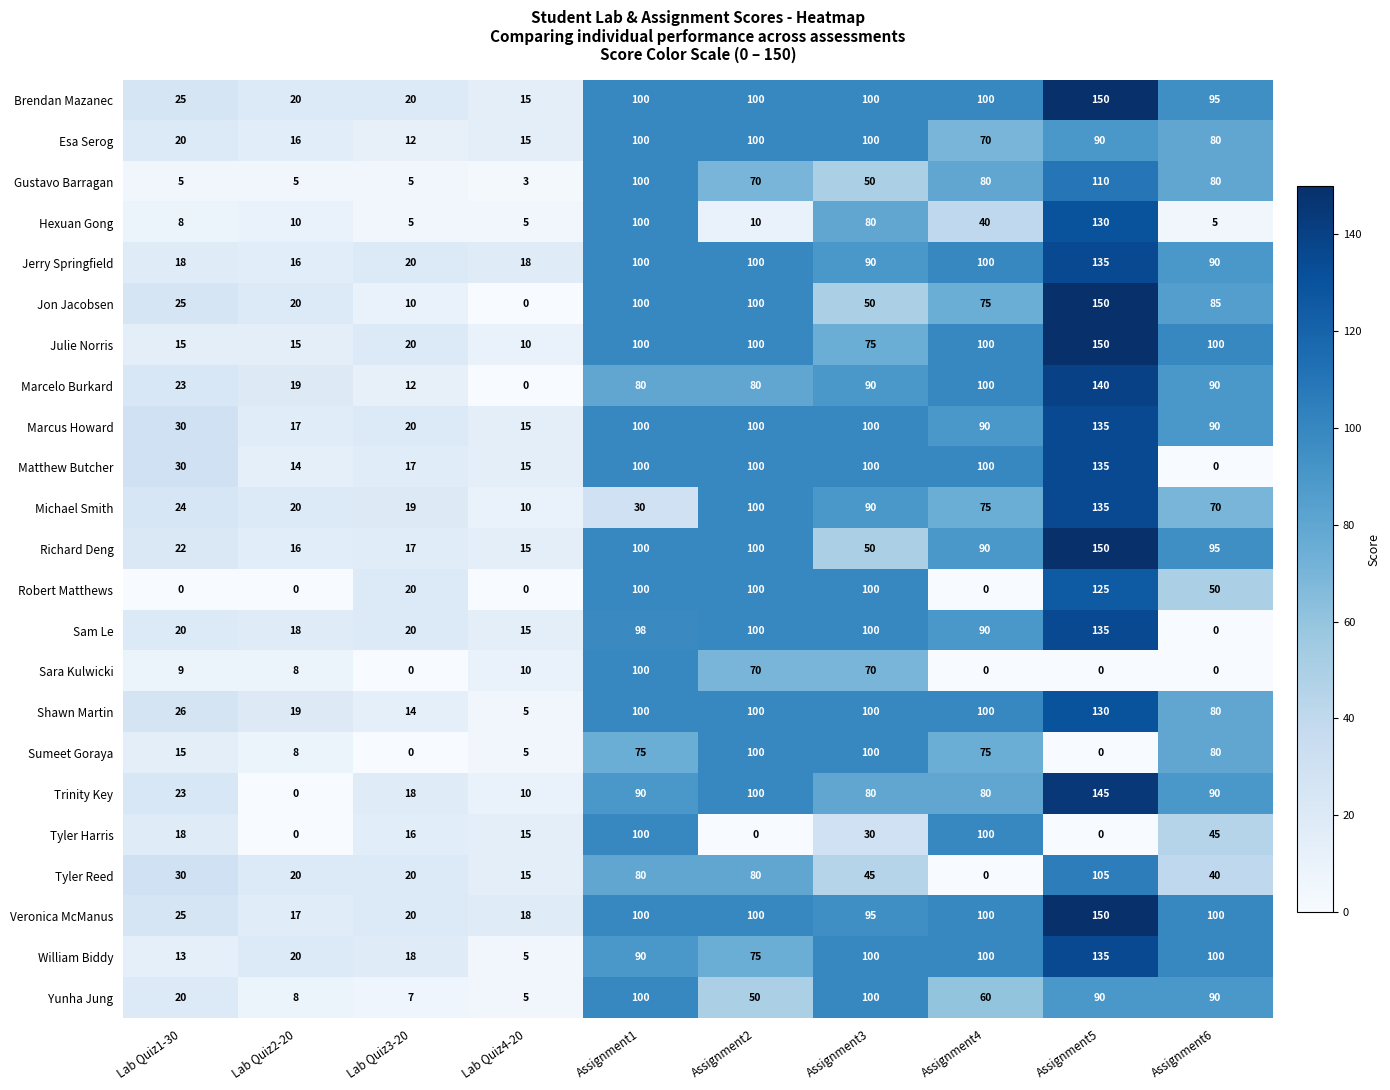

What is the difference between the second highest and second lowest values in the Shawn Martin series?

86